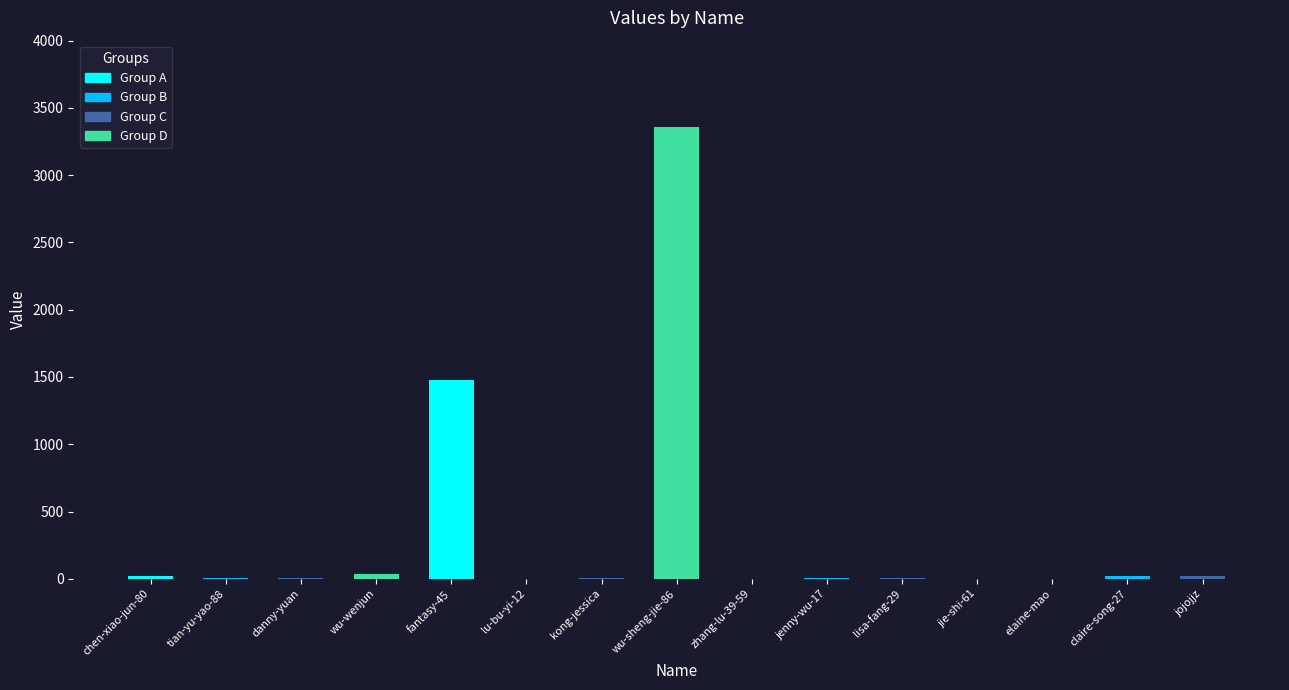

Reading left to right, transcribe all the data shown in this chart.

24	6	8	37	1477	0	4	3357	2	5	6	1	1	19	21